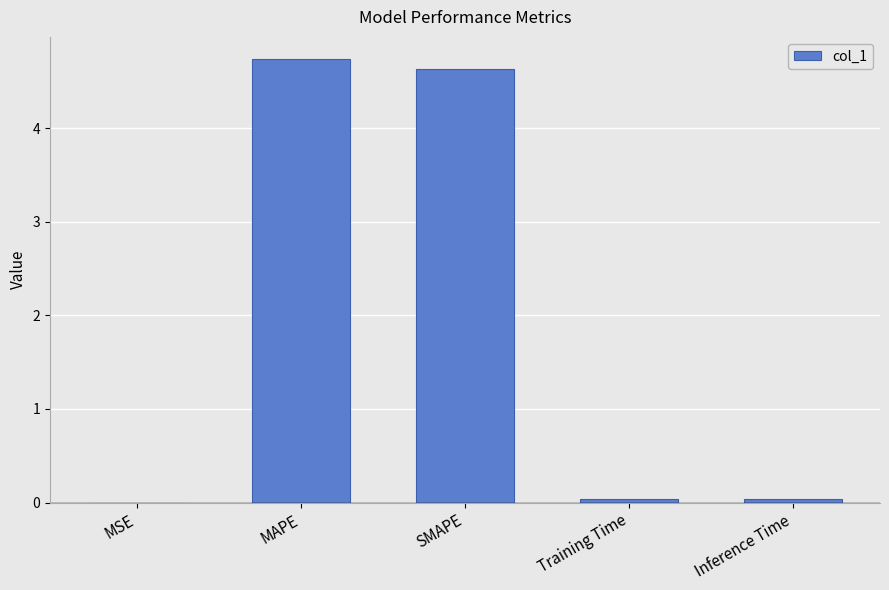

What is the sum of all values?

9.4